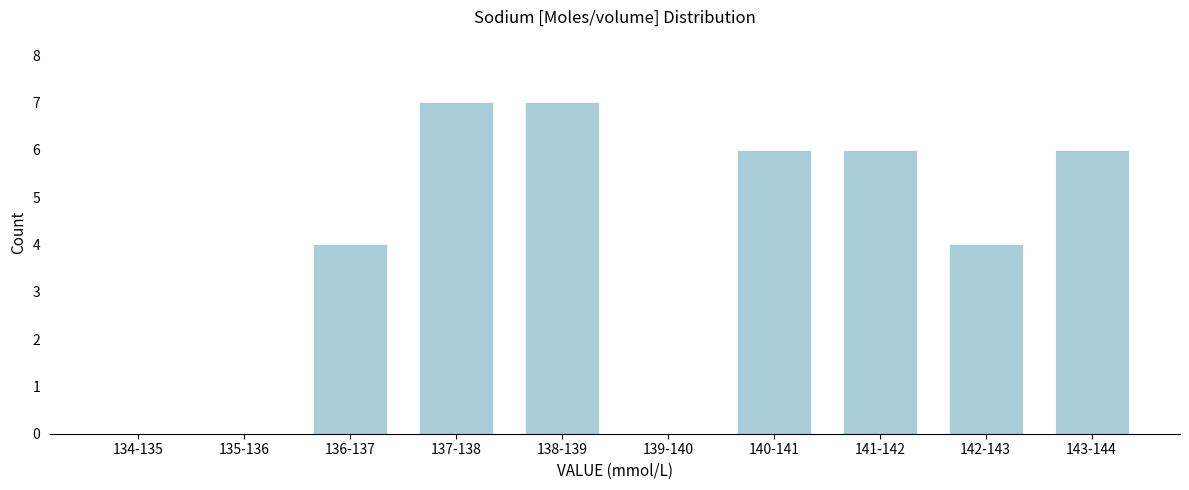

Reading left to right, extract all data points from this chart.

134-135=0	135-136=0	136-137=4	137-138=7	138-139=7	139-140=0	140-141=6	141-142=6	142-143=4	143-144=6